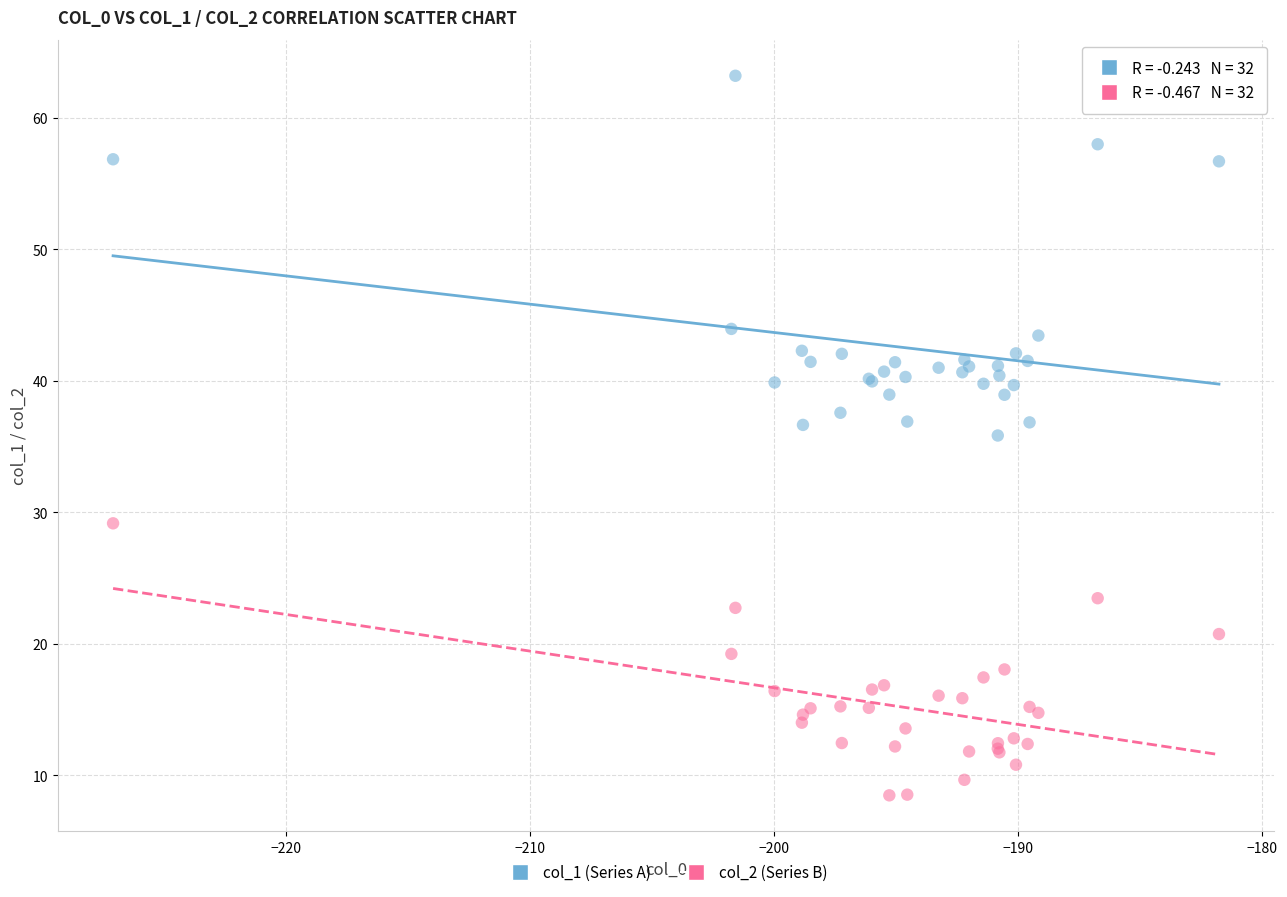

Which series reaches the minimum Y coordinate?

col_2 (Series B)